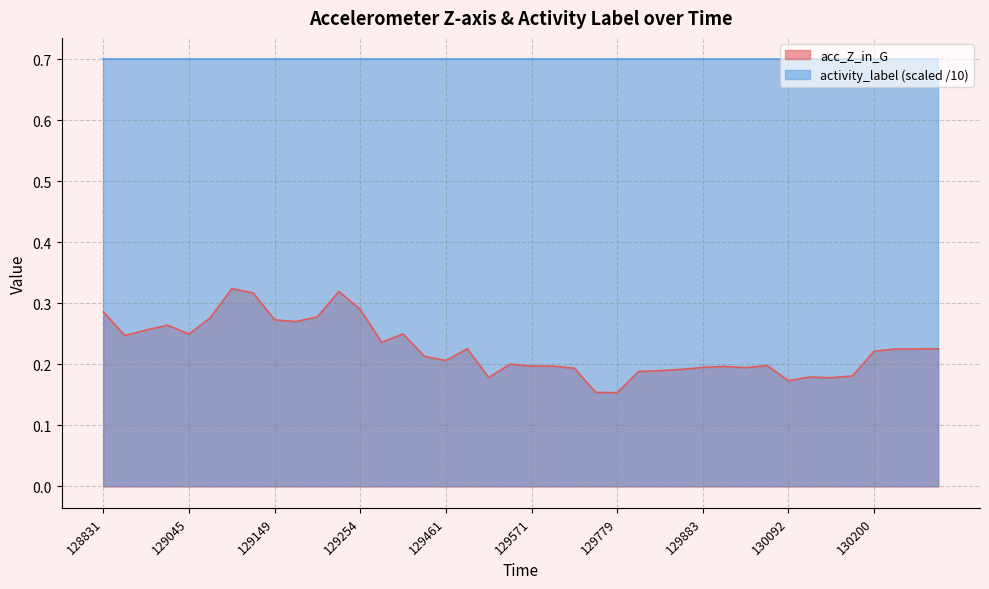

How many lines are shown in the chart?

2